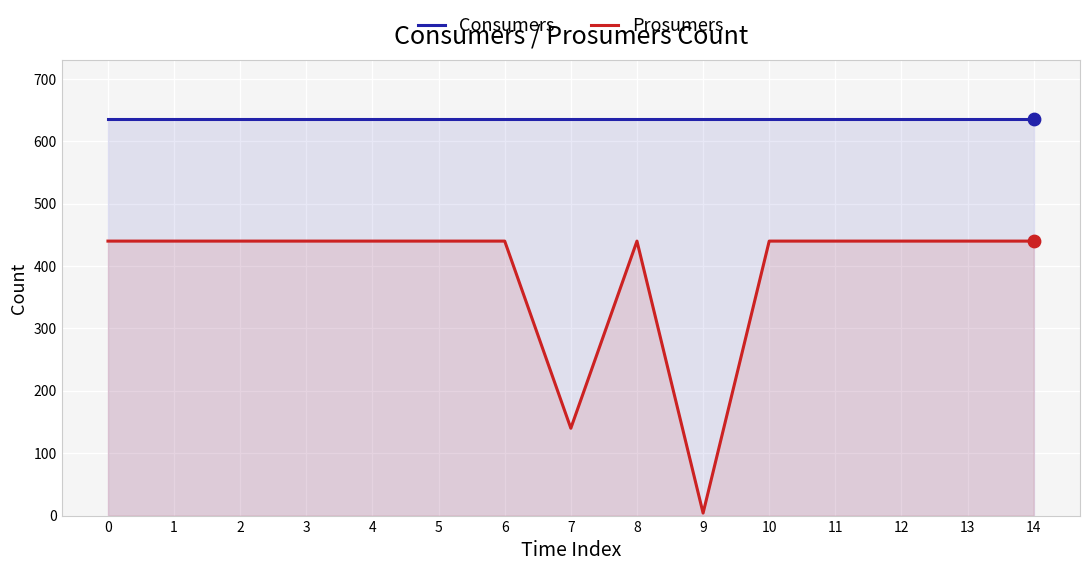

Which series contains the highest Y value?

Consumers